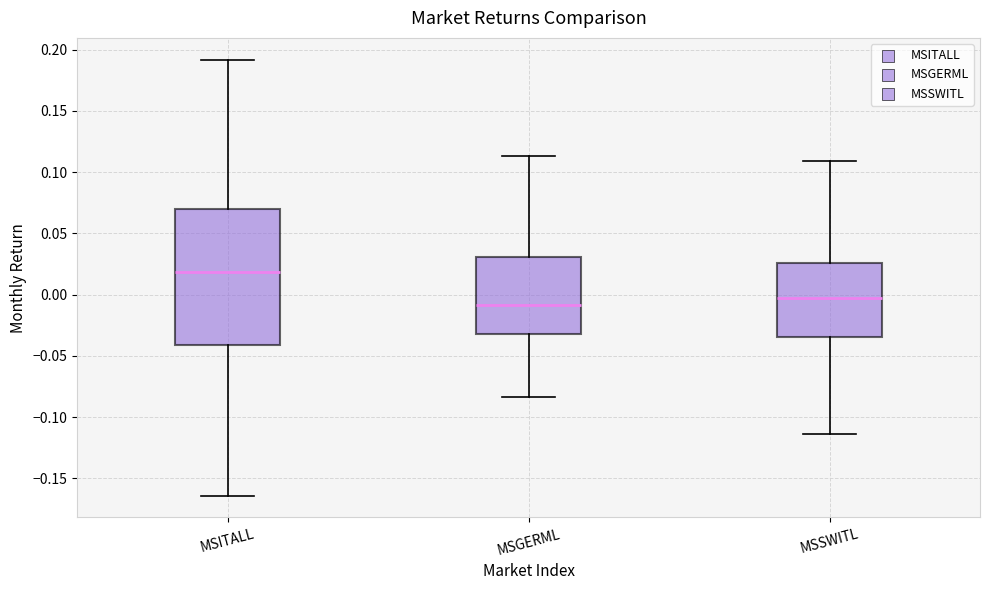

Which box has the highest median line?

MSITALL